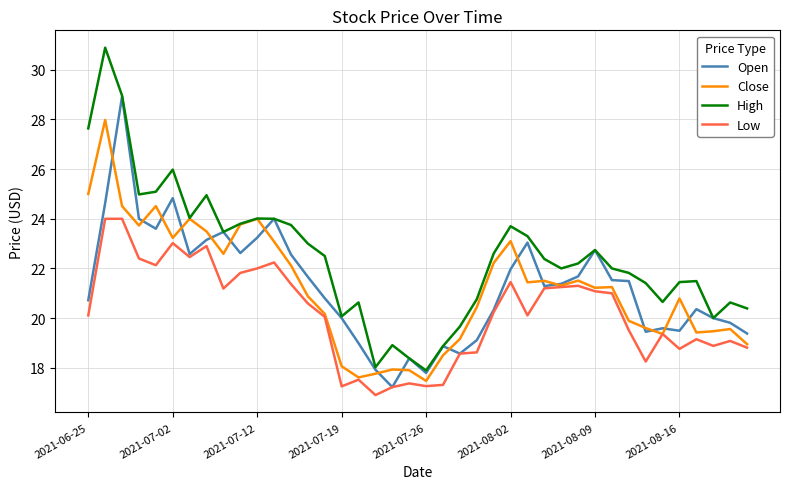

Which series has the largest total across all categories?

High